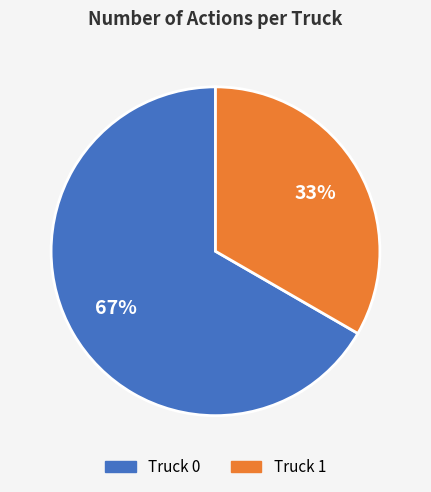

What is the ratio of the value at Truck 0 to the value at Truck 1?

2.0